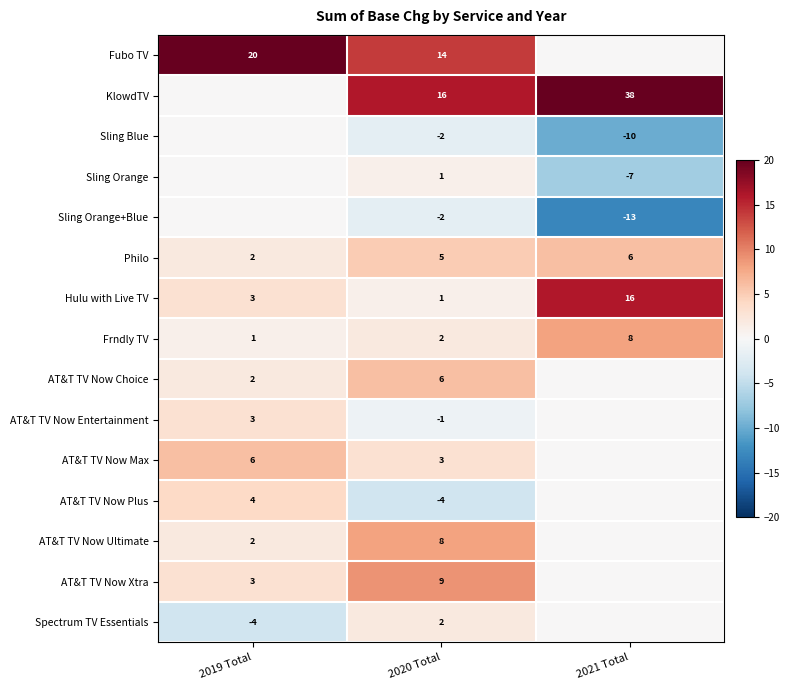

Is it true that Sling Orange+Blue equals -2 at 2020 Total?

True